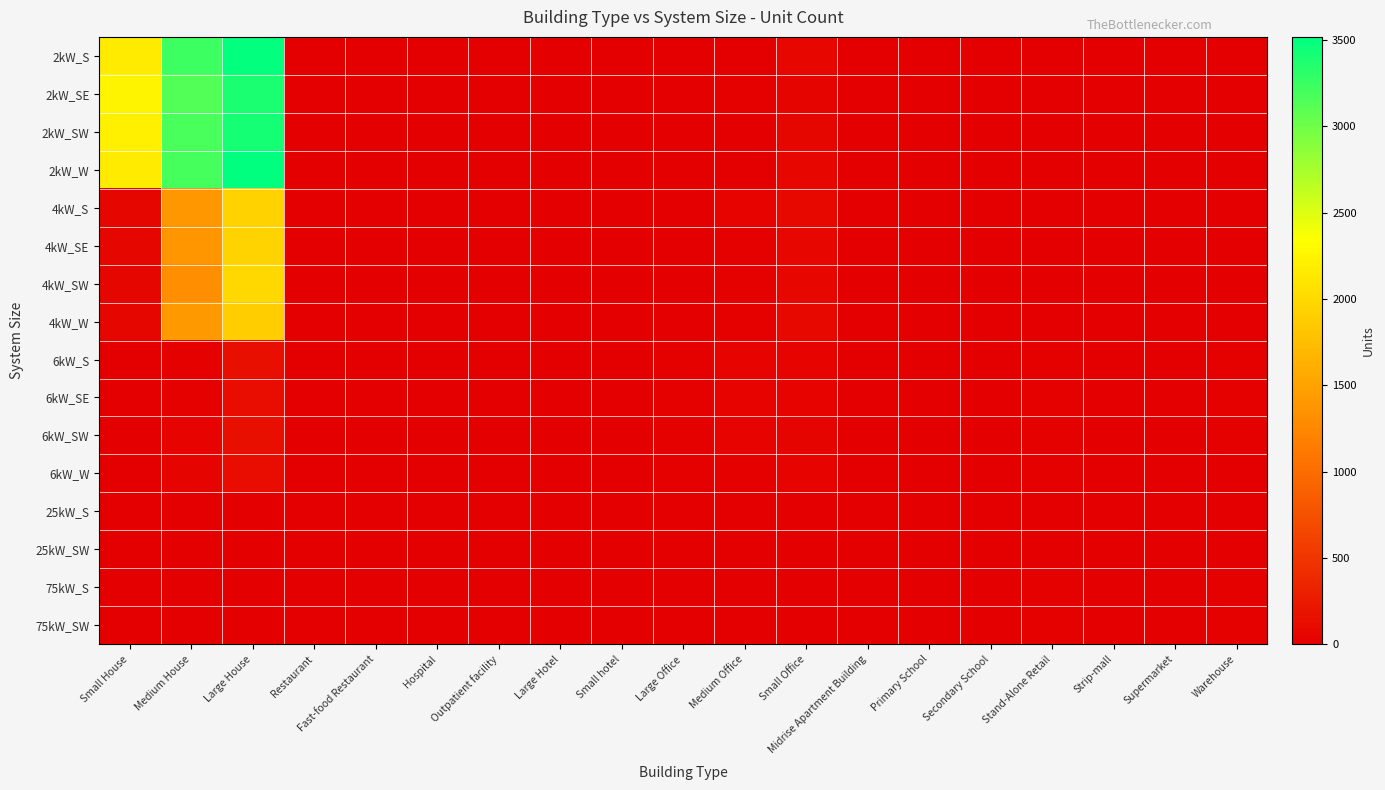

Which series has the largest range (max minus min)?

2kW_W